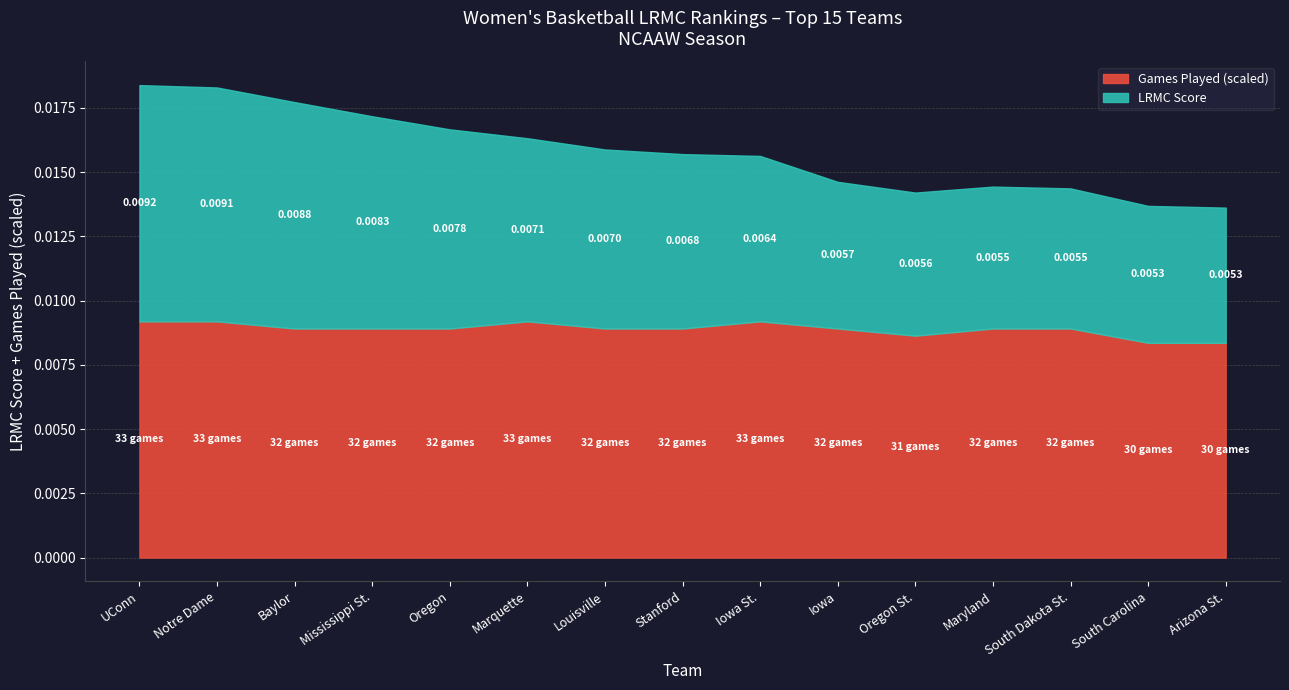

How many data points in ngames are less than 32?

3